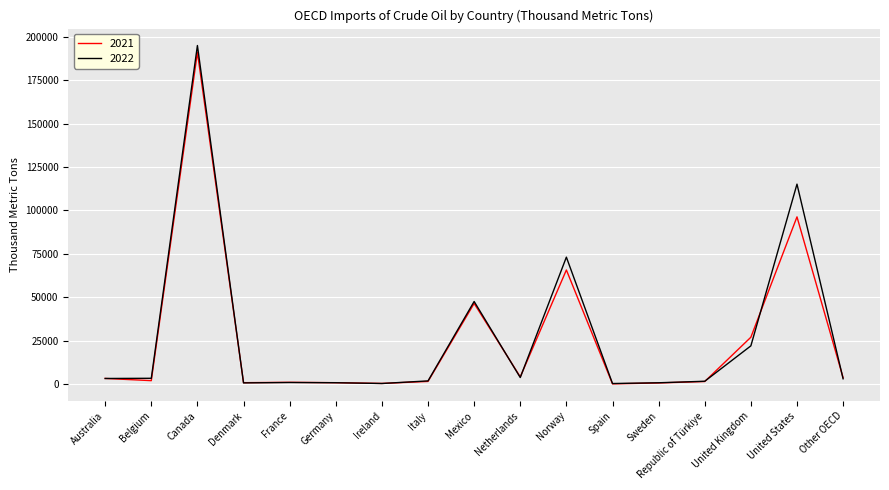

In 2021, how many points are higher than both neighbors (excluding endpoints)?

5